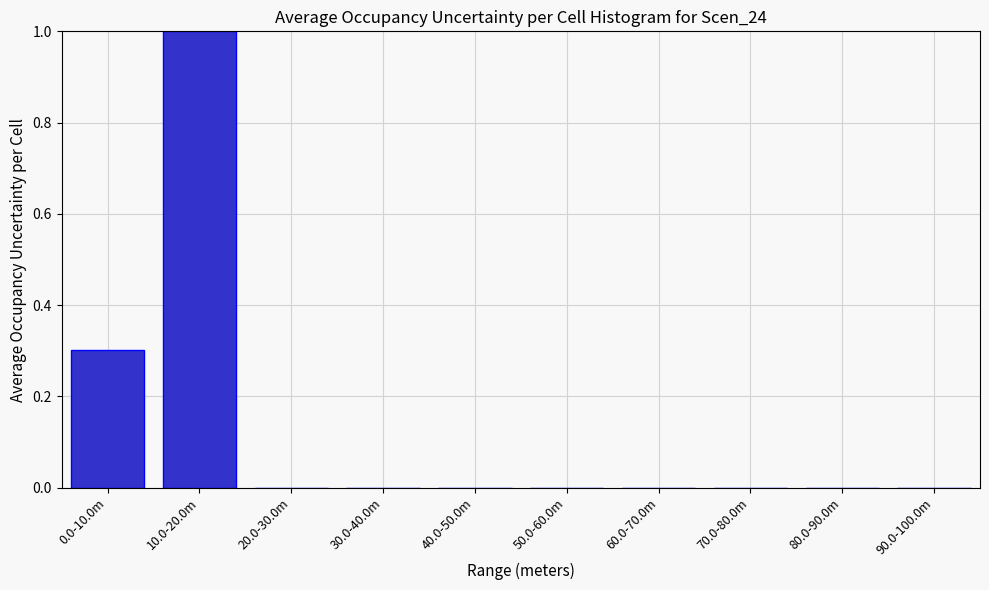

Reading left to right, list all the values displayed in this chart.

0.0-10.0m=0.3	10.0-20.0m=1.0	20.0-30.0m=0.0	30.0-40.0m=0.0	40.0-50.0m=0.0	50.0-60.0m=0.0	60.0-70.0m=0.0	70.0-80.0m=0.0	80.0-90.0m=0.0	90.0-100.0m=0.0